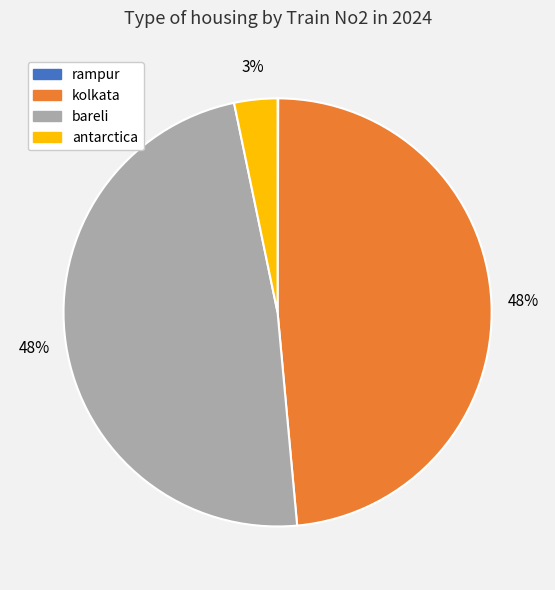

Is there a majority slice in this chart?

No